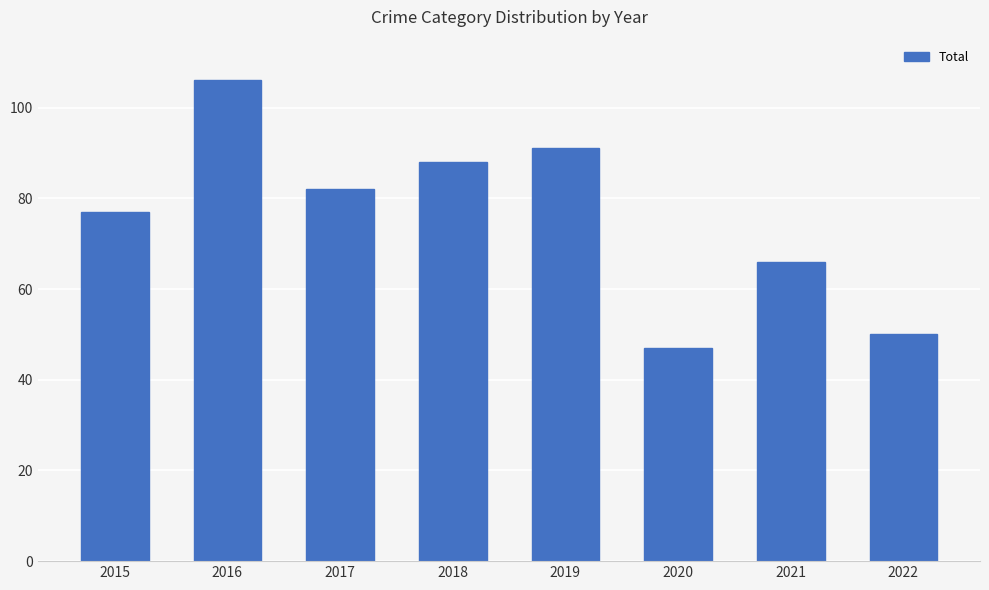

What is the value of the 2nd bar from the left?

106